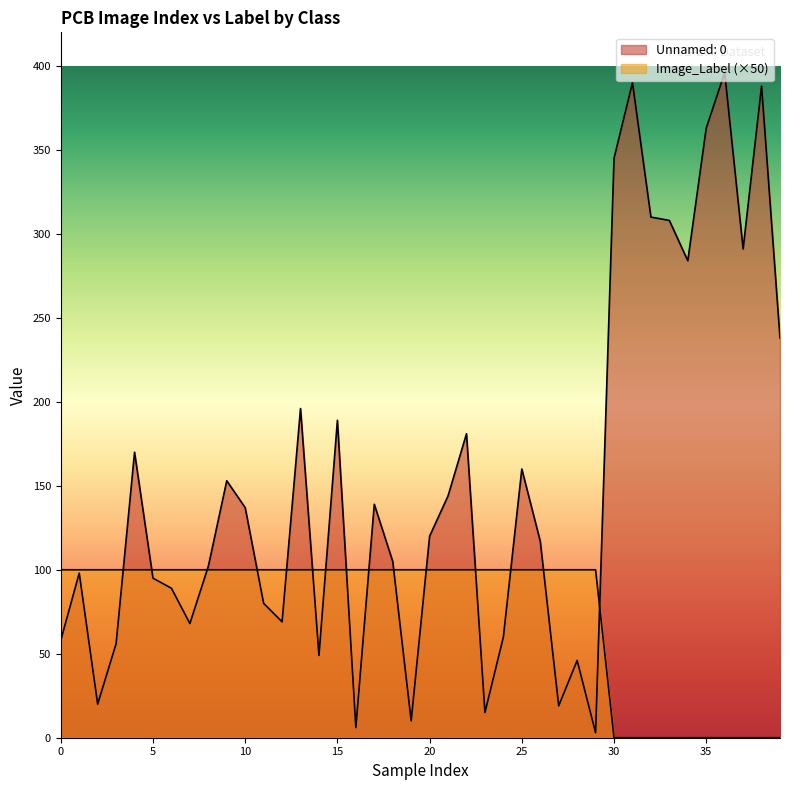

Which series ends up on top after the final intersection of Image_Label and Unnamed: 0?

Unnamed: 0